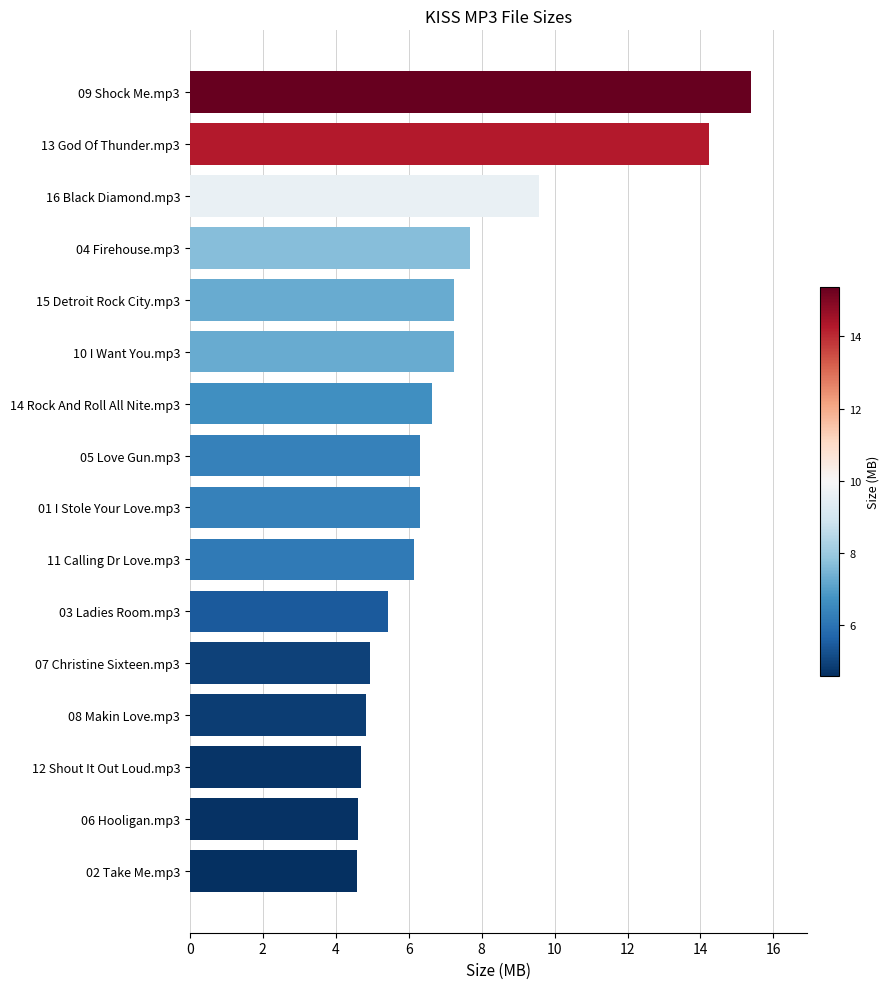

Is it true that the value at 05 Love Gun.mp3 is 6.3?

True